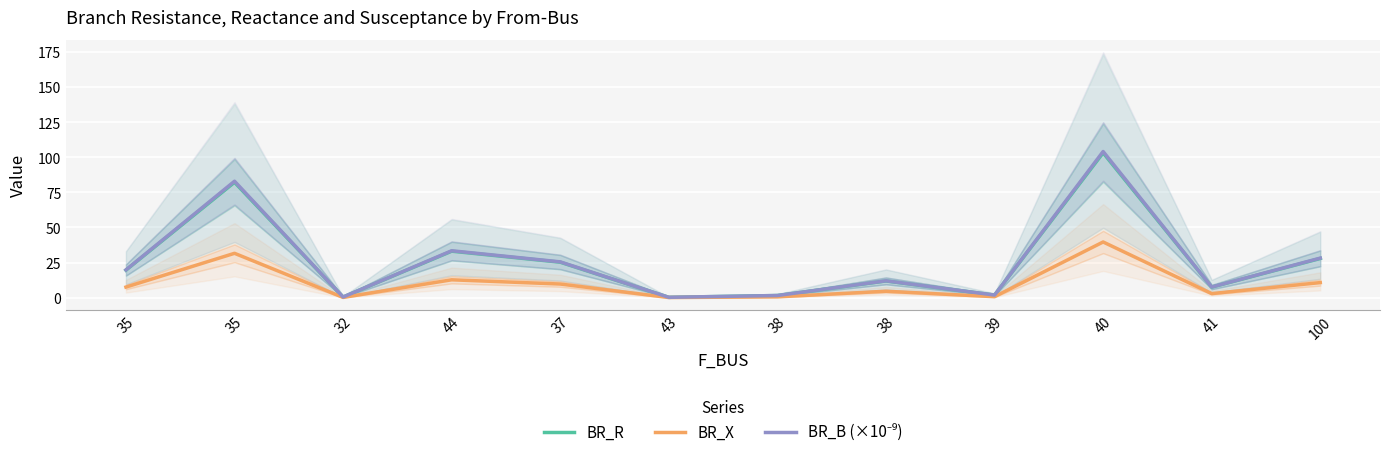

What are all the series names shown in the legend?

BR_R, BR_X, BR_B (×10⁻⁹)